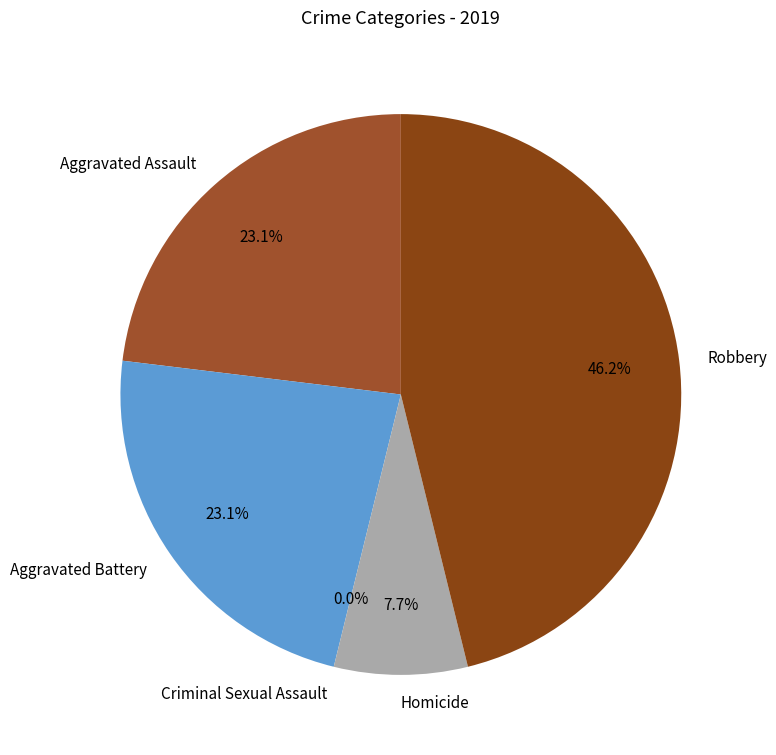

How many slices are in this pie chart?

5